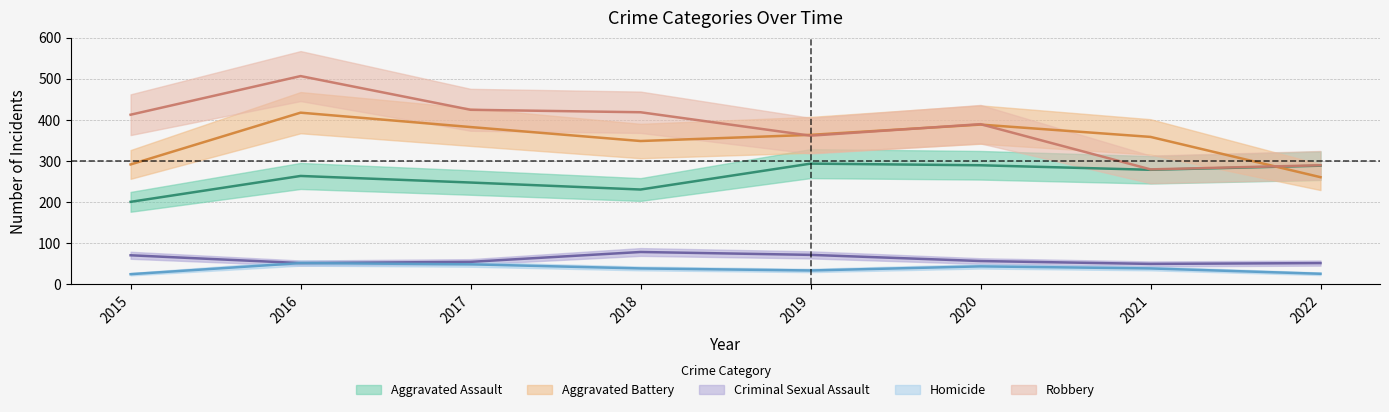

How many lines are shown in the chart?

5